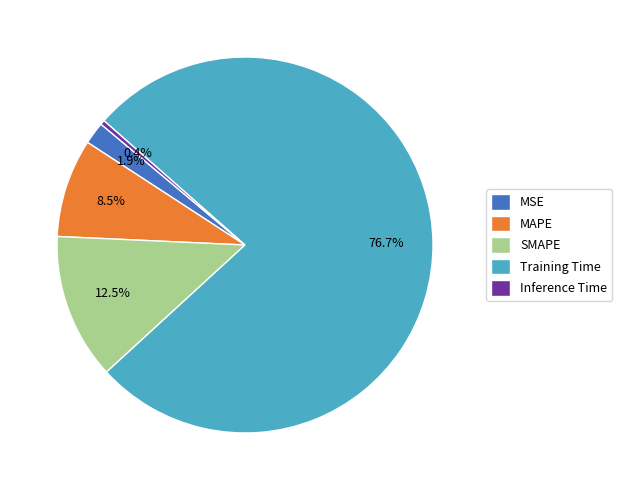

Which category has the smallest portion of the pie?

Inference Time